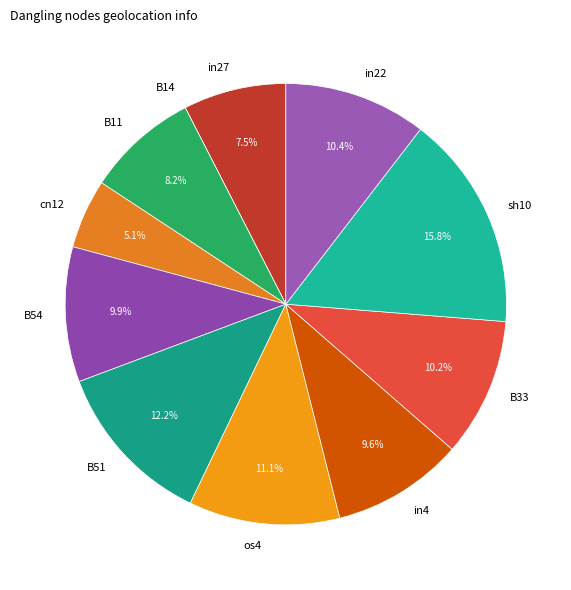

Which has a higher value, B51 or os4?

B51